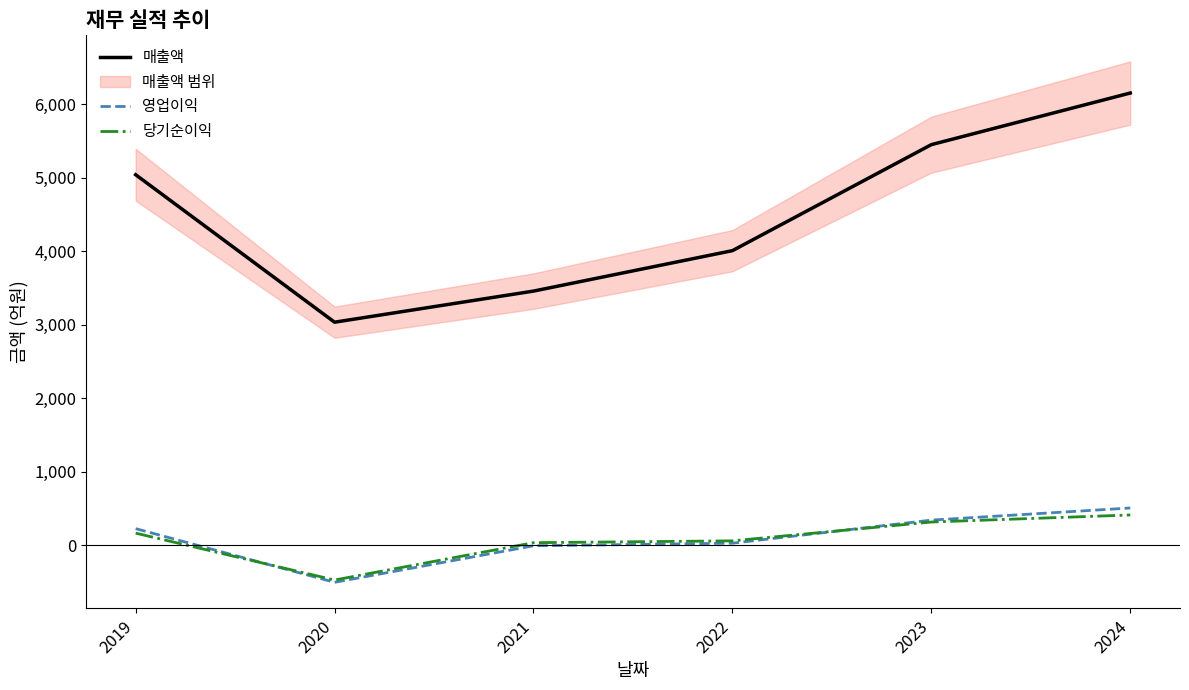

What is the average value of the 당기순이익 series?

84